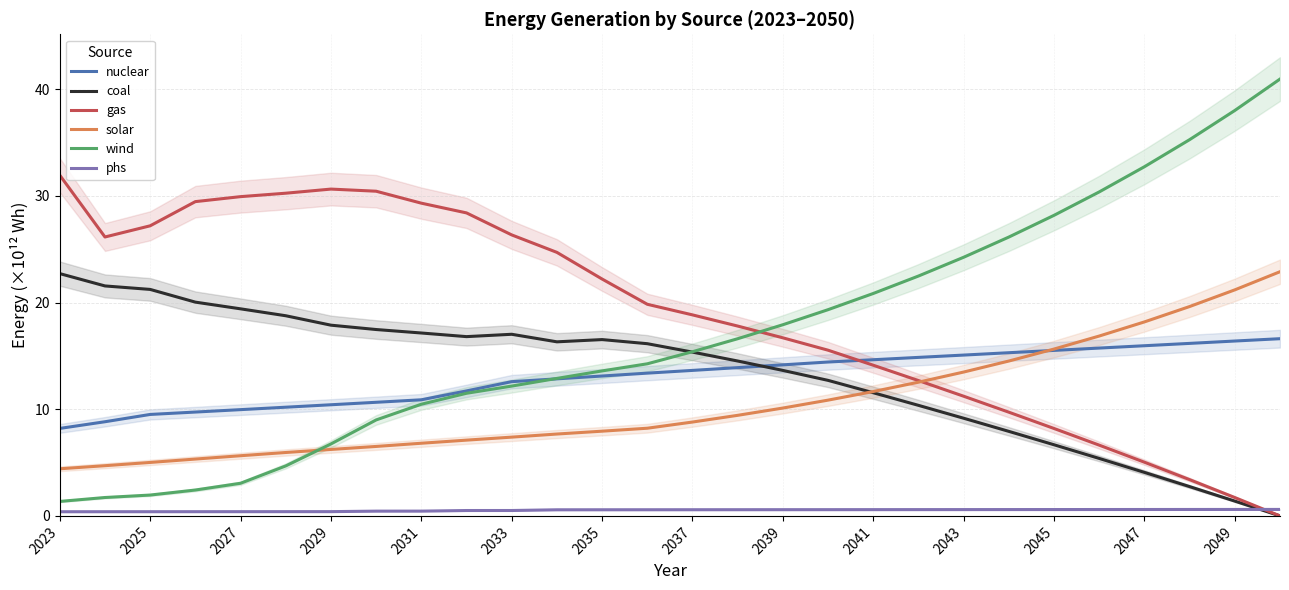

True or false: solar and phs cross at least once.

False